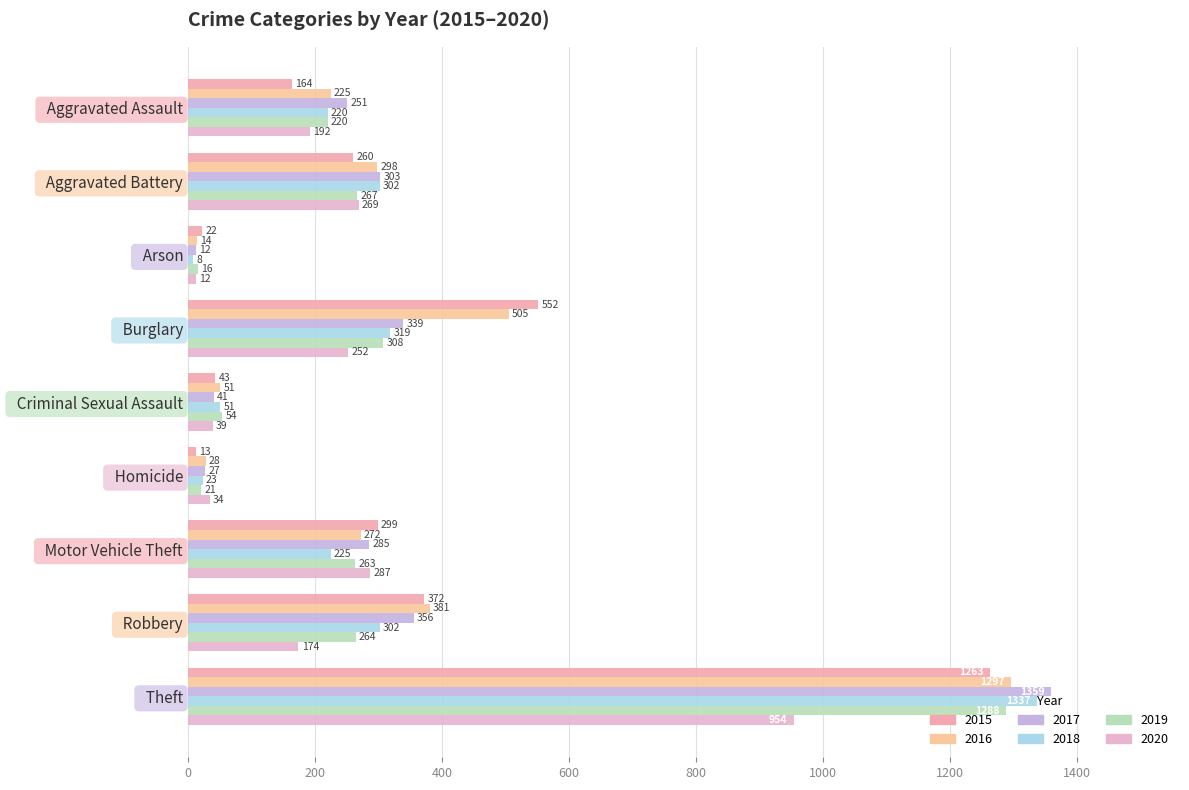

What is the sum of all 2020 values?

2213